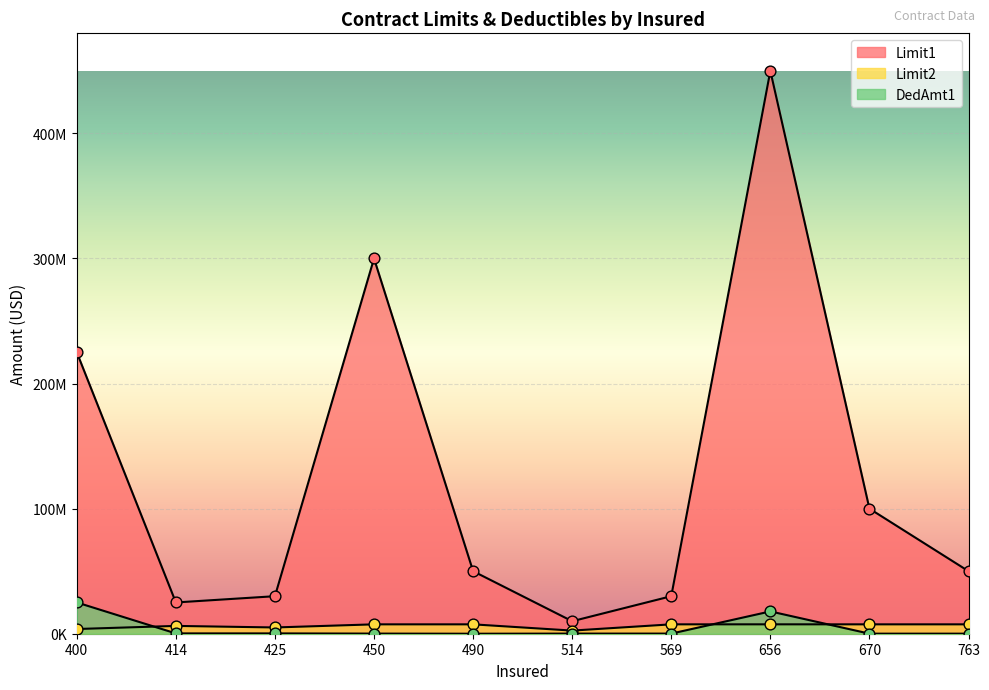

What is the total value across all series at 414?

31500000